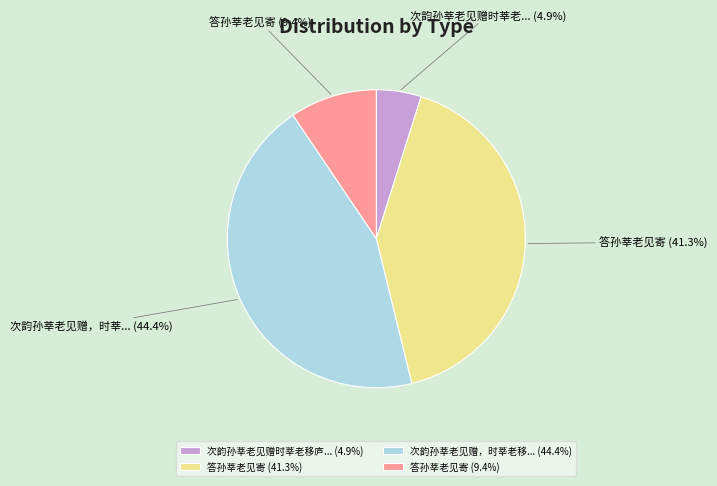

How much of the chart is everything except 答孙莘老见寄 (9.4%)?

90.6%